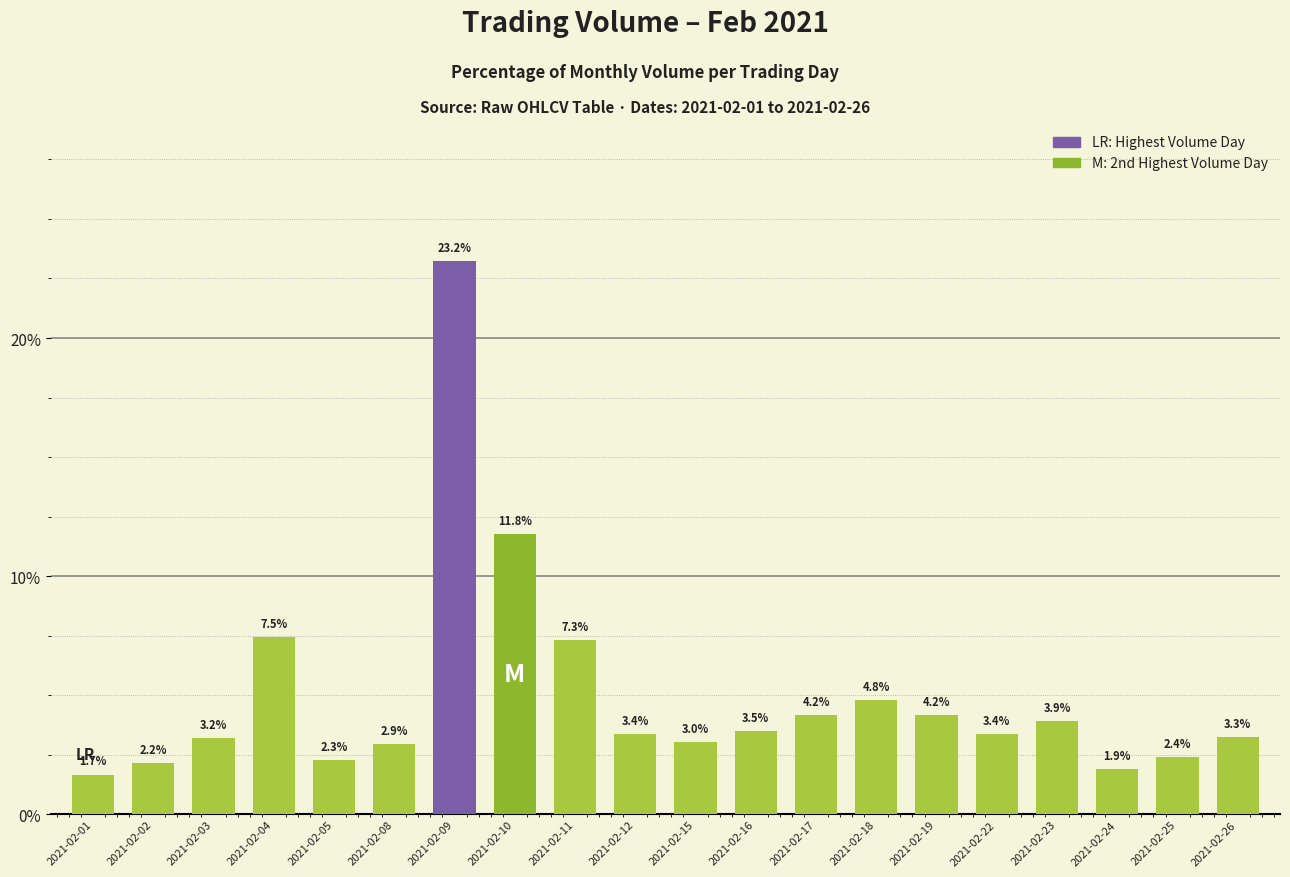

What is the ratio of the value at 2021-02-05 to the value at 2021-02-03?

0.7